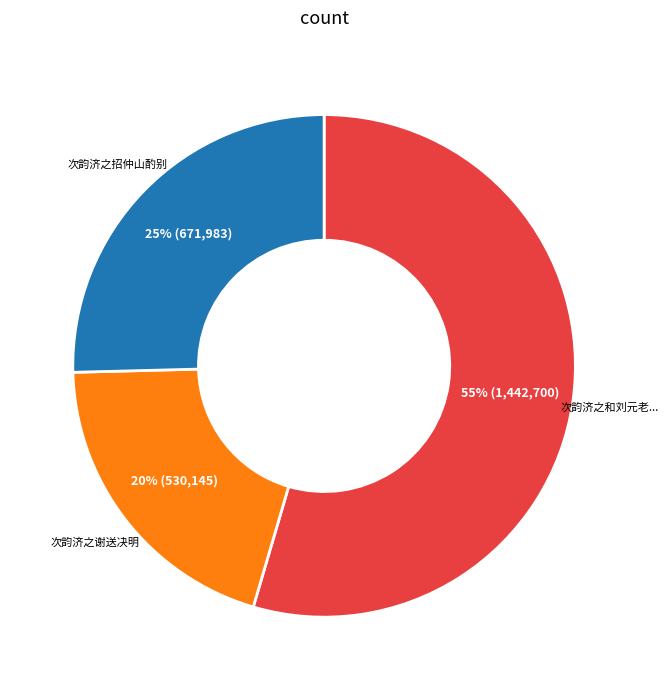

How many slices are in this pie chart?

3